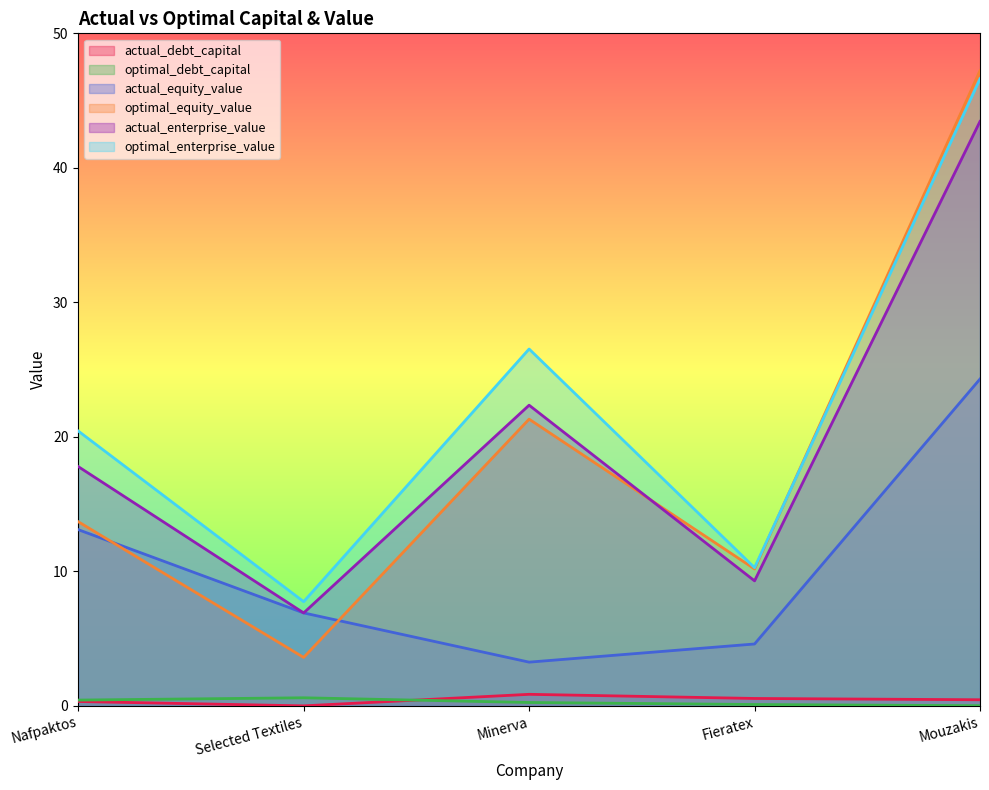

Reading left to right, list all the values displayed in this chart.

actual_debt_capital: Nafpaktos=0.3	Selected Textiles=0.0	Minerva=0.9	Fieratex=0.5	Mouzakis=0.5
optimal_debt_capital: Nafpaktos=0.4	Selected Textiles=0.6	Minerva=0.2	Fieratex=0.1	Mouzakis=0.0
actual_equity_value: Nafpaktos=13.1	Selected Textiles=6.9	Minerva=3.2	Fieratex=4.6	Mouzakis=24.3
optimal_equity_value: Nafpaktos=13.7	Selected Textiles=3.6	Minerva=21.3	Fieratex=10.2	Mouzakis=47.2
actual_enterprise_value: Nafpaktos=17.8	Selected Textiles=6.9	Minerva=22.4	Fieratex=9.3	Mouzakis=43.5
optimal_enterprise_value: Nafpaktos=20.4	Selected Textiles=7.7	Minerva=26.5	Fieratex=10.3	Mouzakis=46.6